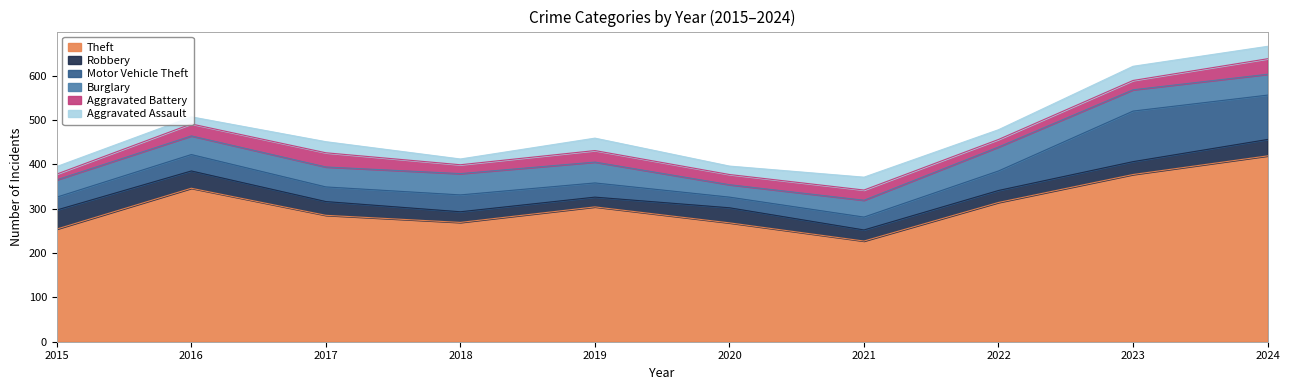

Reading left to right, what are all the values shown in this chart?

Theft: 254	346	285	269	304	268	227	314	377	419
Robbery: 43	39	31	24	22	34	25	27	29	37
Motor Vehicle Theft: 29	37	33	38	32	24	29	44	114	100
Burglary: 39	42	45	48	47	28	38	54	48	47
Aggravated Battery: 13	27	32	20	26	23	23	17	21	35
Aggravated Assault: 17	16	25	13	28	19	29	22	32	28